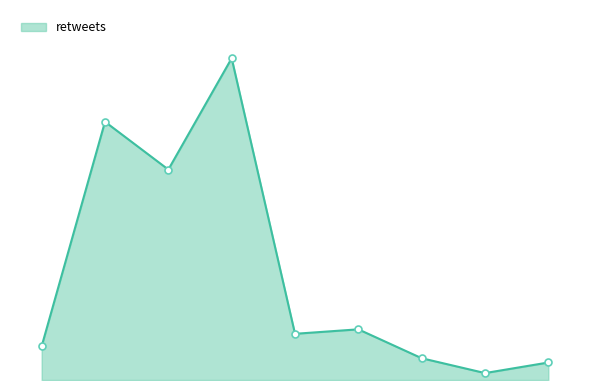

Does the chart have visible grid lines?

No